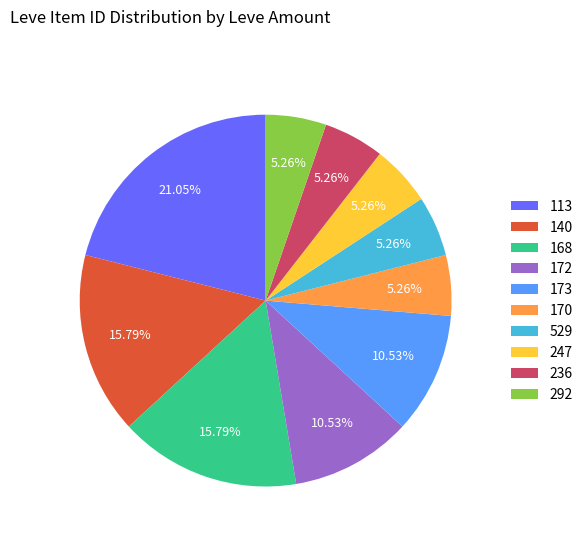

To the nearest percent, what is the difference between the 172 and 292 slice percentages?

5%